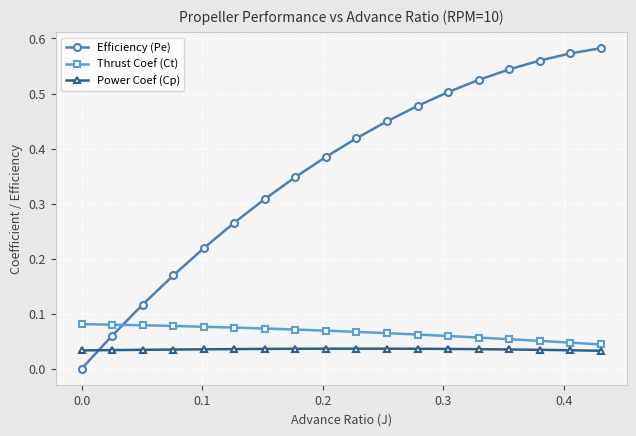

What is the sum of all Efficiency (Pe) values?

6.5